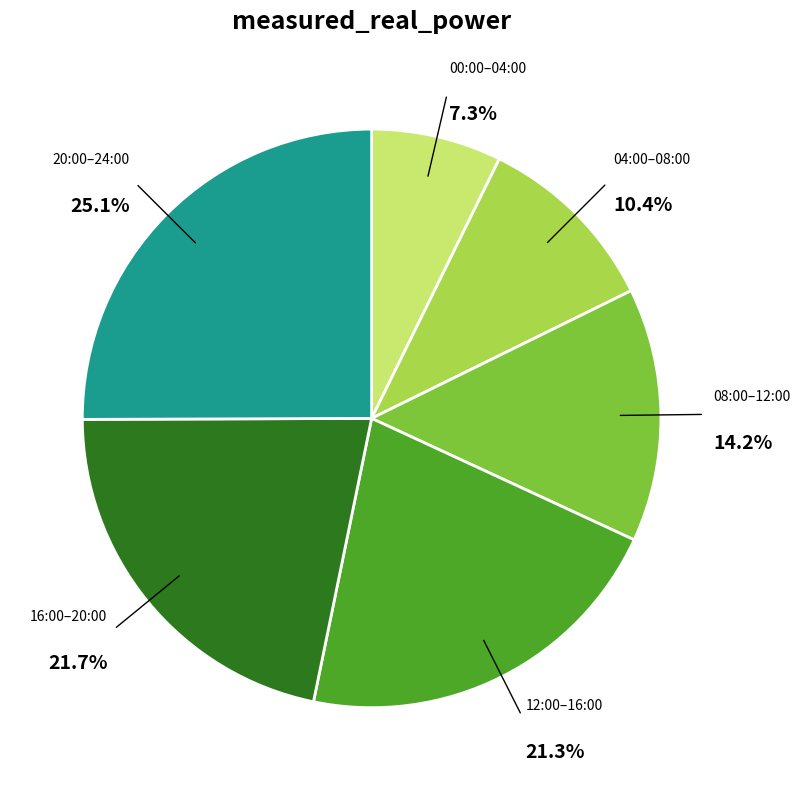

Is there any slice that represents more than half of the pie?

No